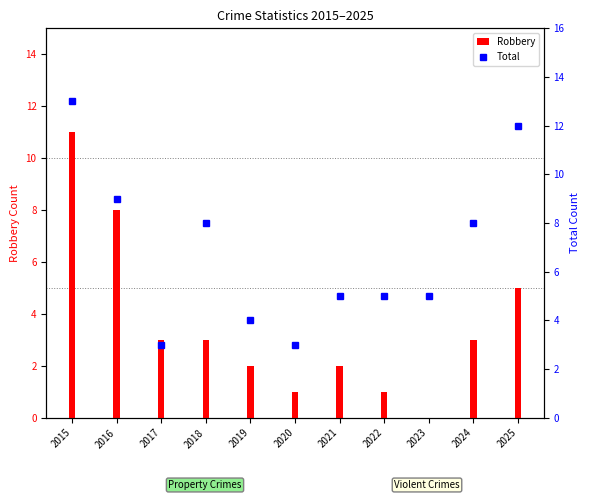

Reading right to left, extract all data points from this chart.

Robbery: 5	3	0	1	2	1	2	3	3	8	11
Total: 12	8	5	5	5	3	4	8	3	9	13